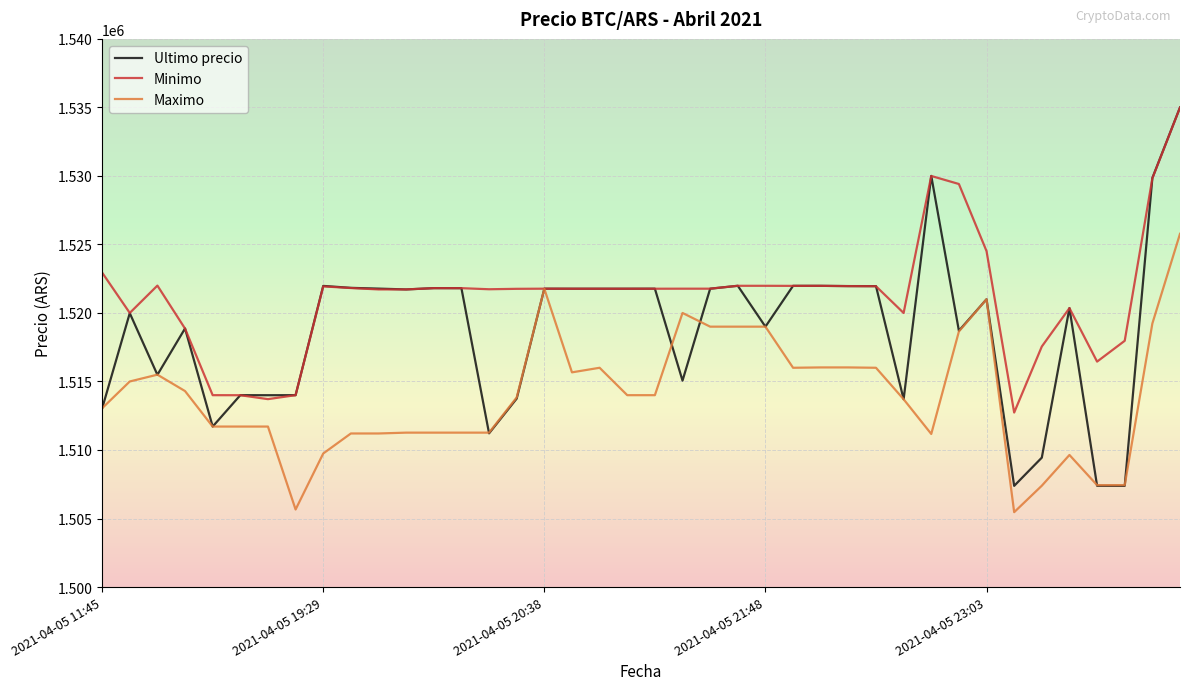

Which series has the largest total across all categories?

Minimo